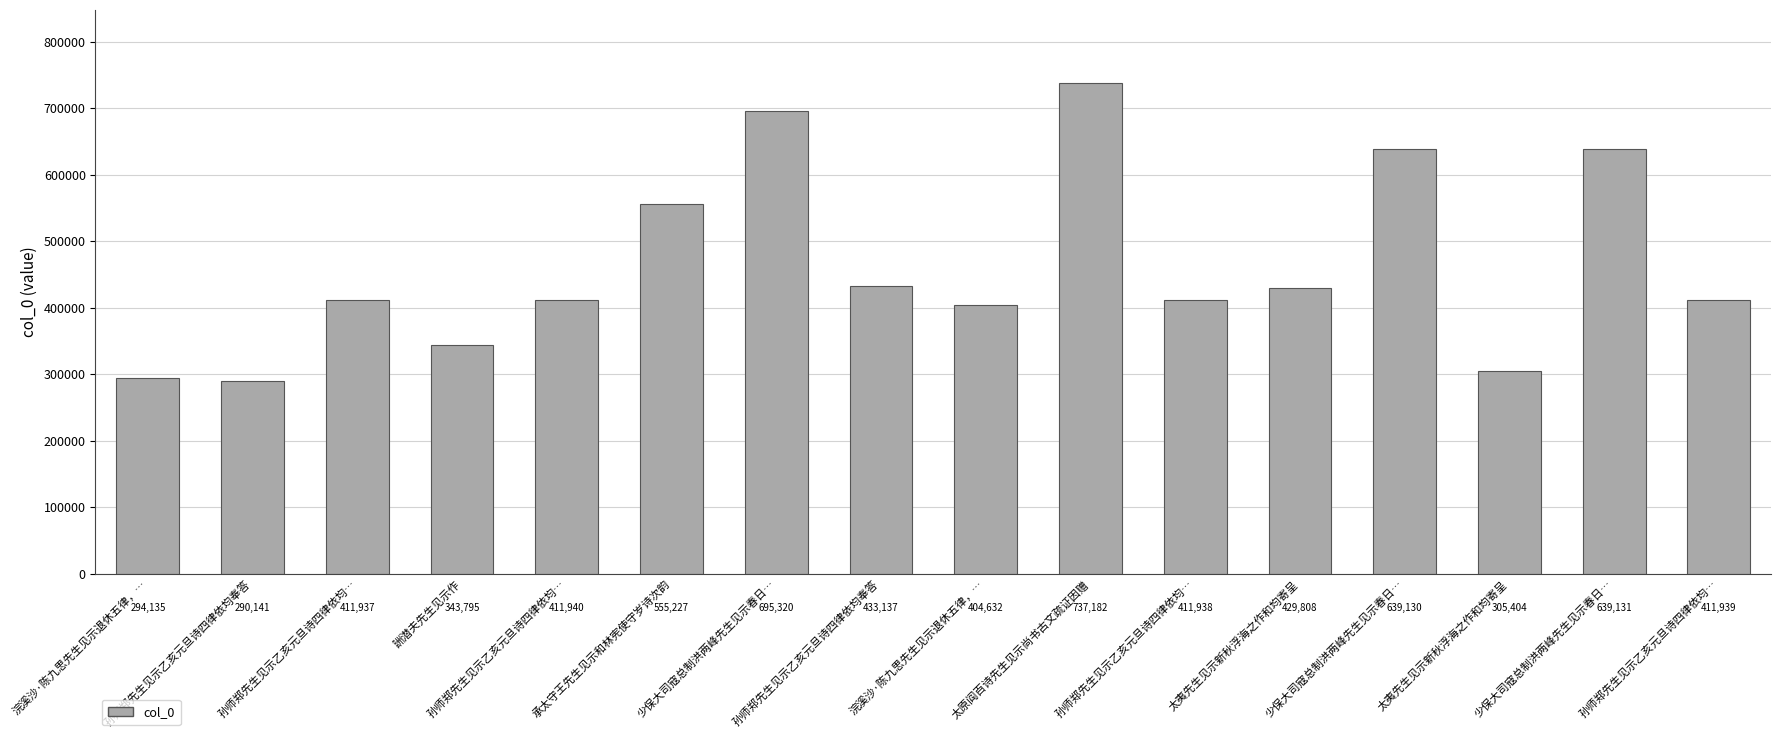

True or false: the data shows 305404 at 太夷先生见示新秋浮海之作和均寄呈.

True